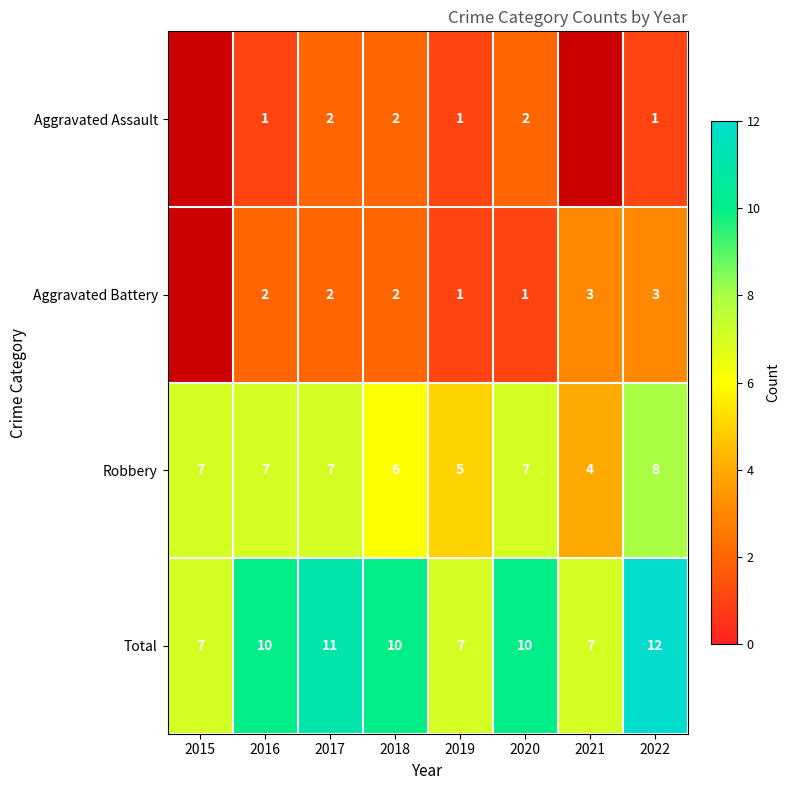

True or false: Robbery has a value of 2 at 2018.

False